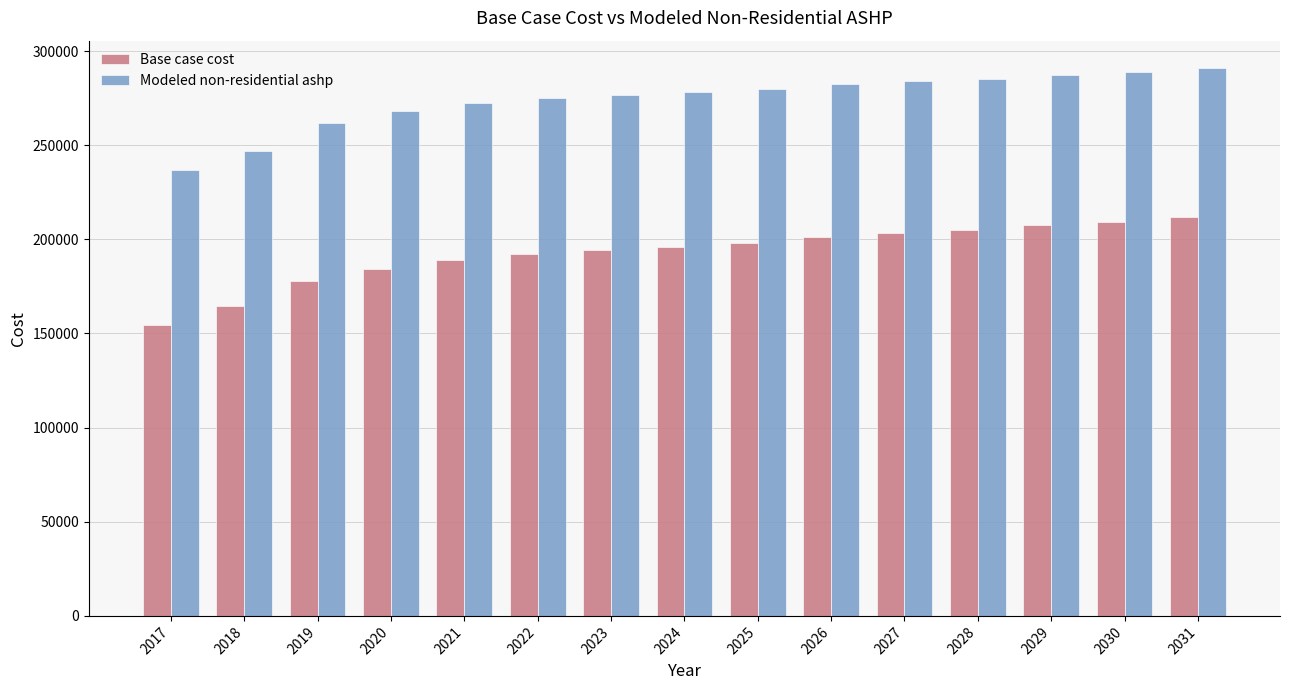

How many distinct data groups are displayed?

2